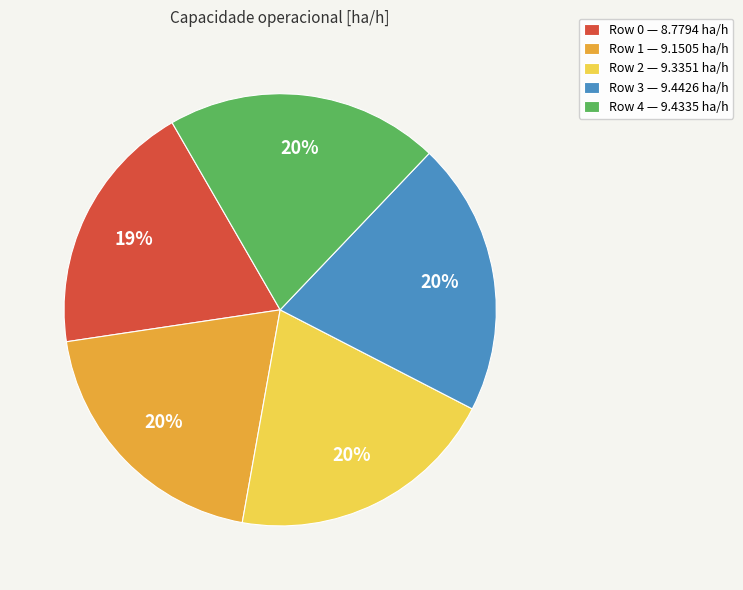

Combined, do Row 3 and Row 4 account for over 50%?

No